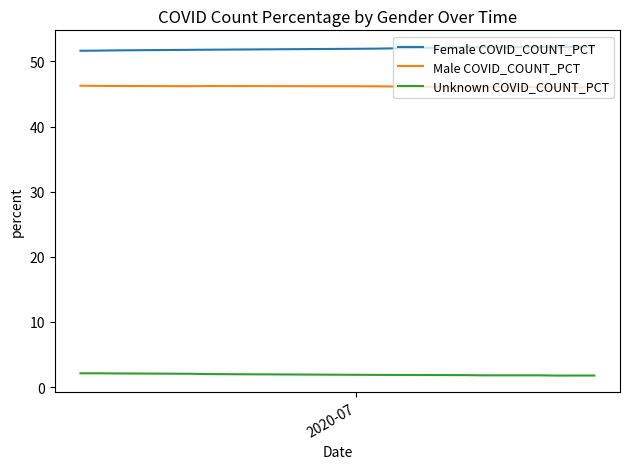

What is the greatest value displayed?

52.2